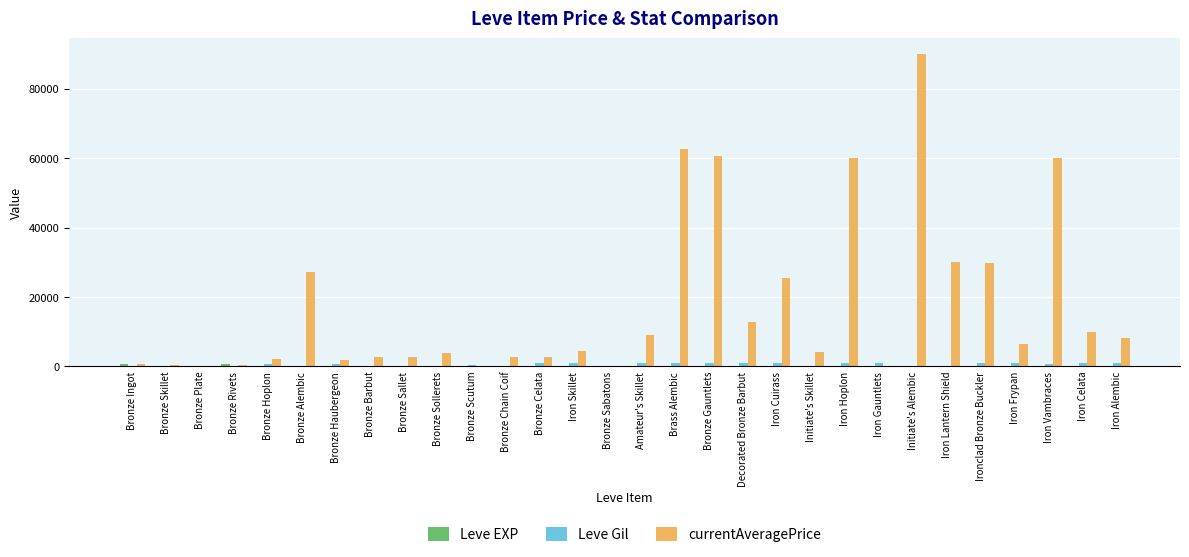

Which series changed the most between Bronze Hoplon and Iron Cuirass?

currentAveragePrice